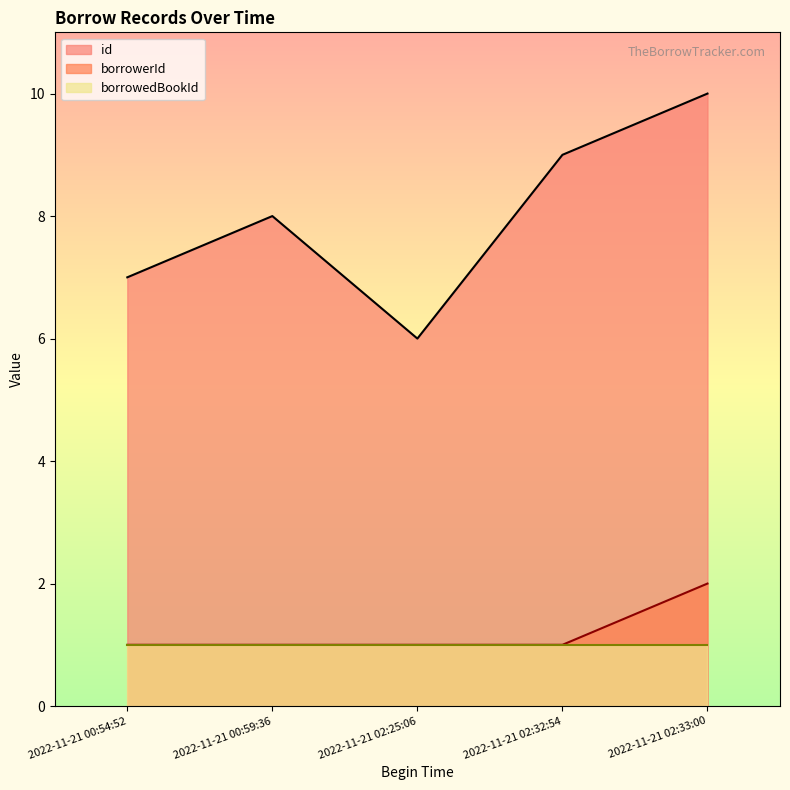

The value of borrowerId at 2022-11-21 02:33:00 is 1. True or false?

False